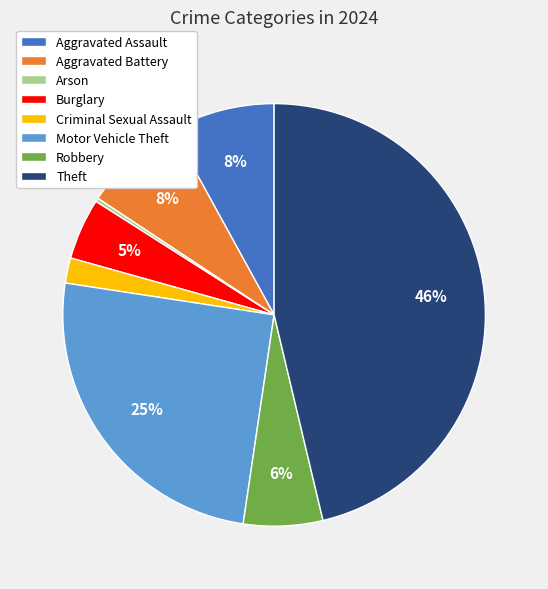

Is Motor Vehicle Theft the majority of the pie?

No